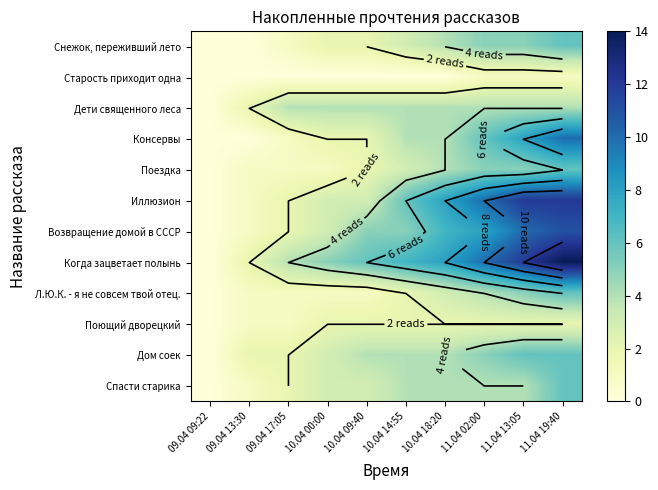

What is the average value of the Поездка series?

3